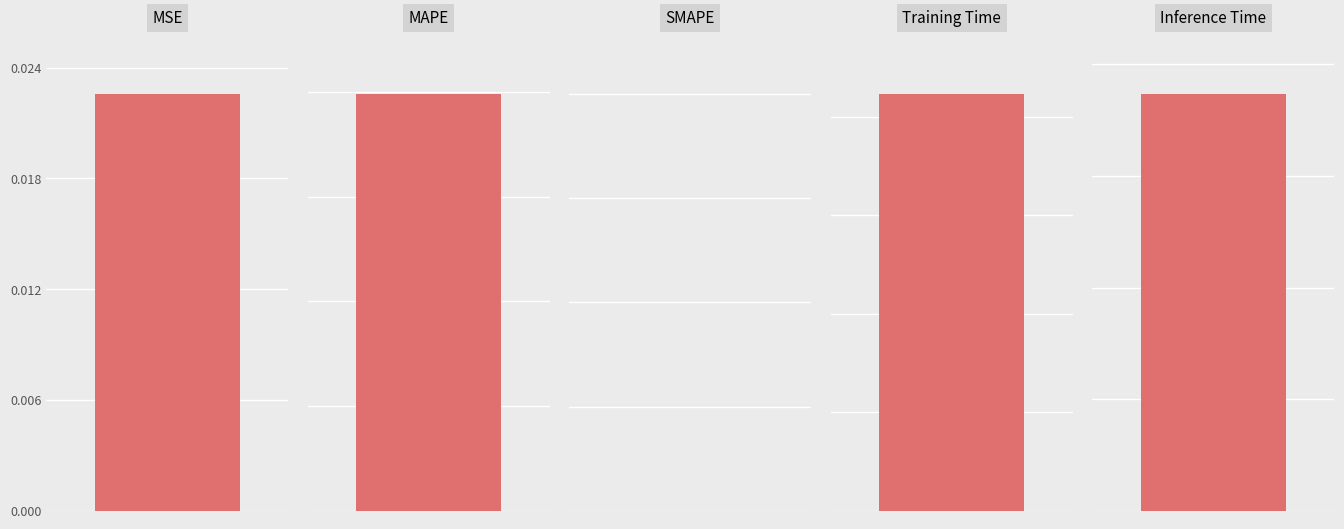

What is the difference between the maximum and second lowest values?

597.4